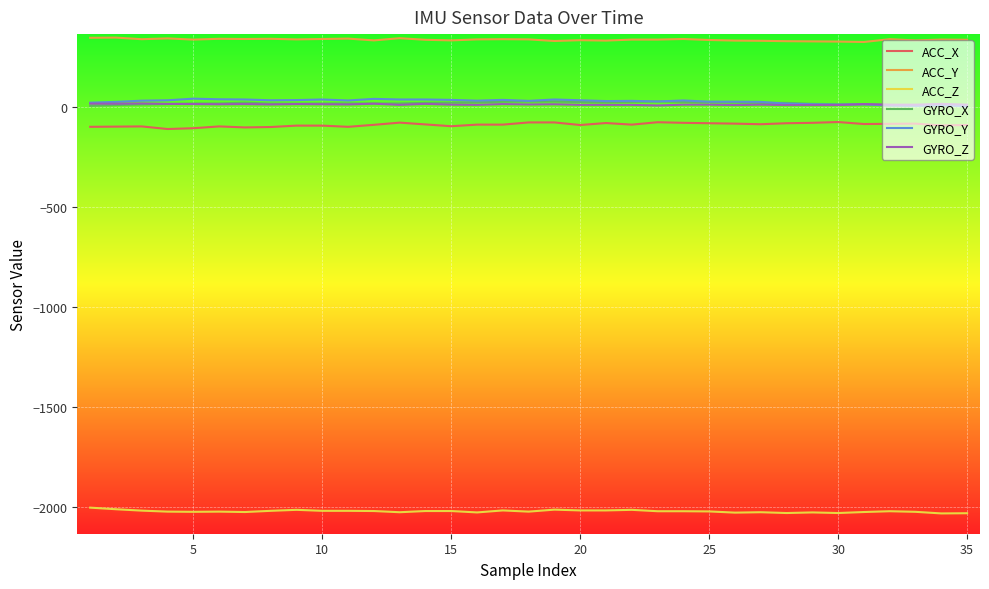

True or false: GYRO_X and ACC_Z cross at least once.

False